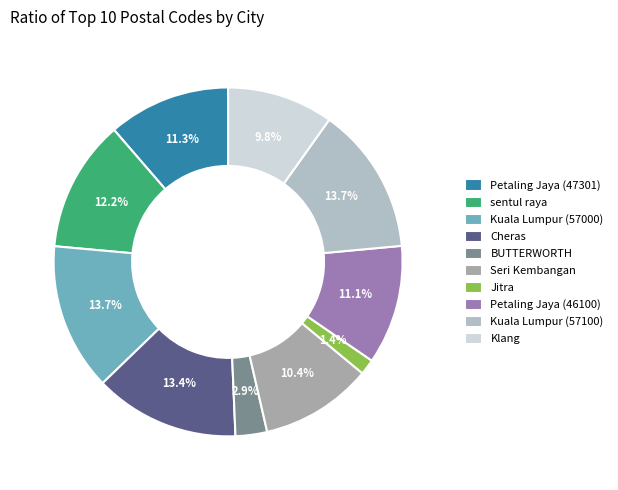

How many slices are in this pie chart?

10